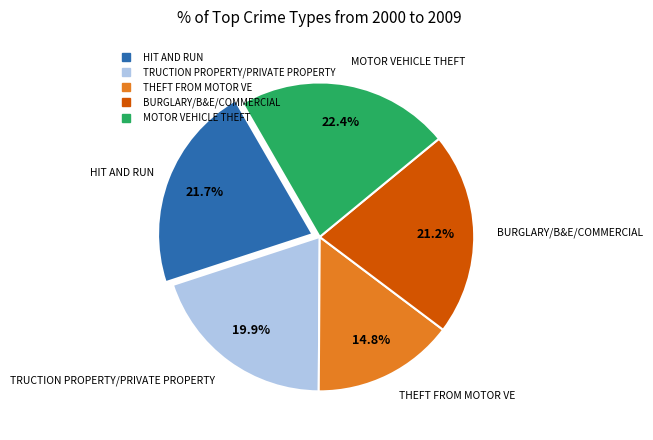

Is there a majority slice in this chart?

No